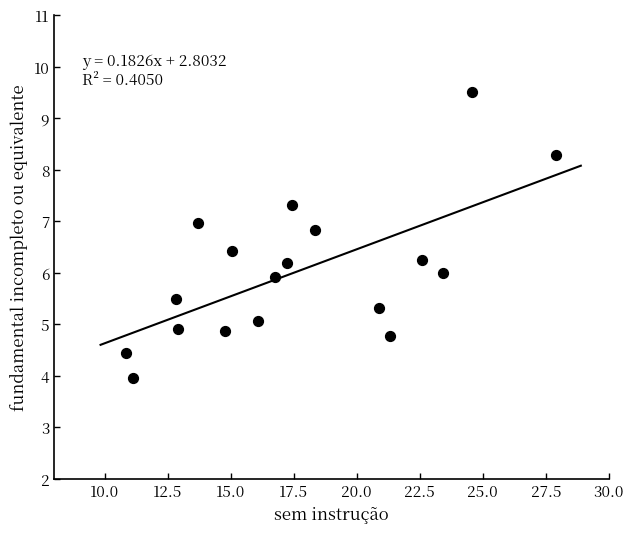

What is the range of X values (max minus min)?

17.1